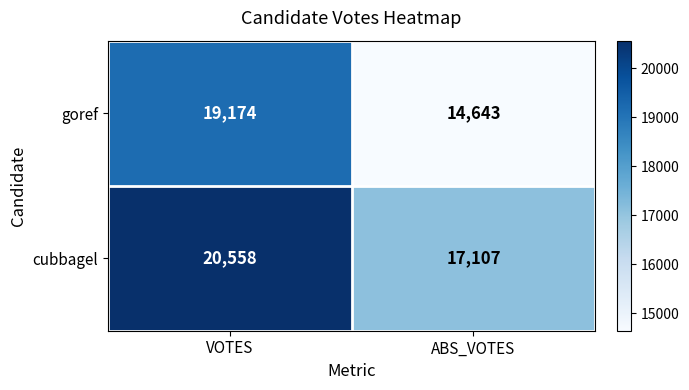

What is the greatest value displayed?

20558